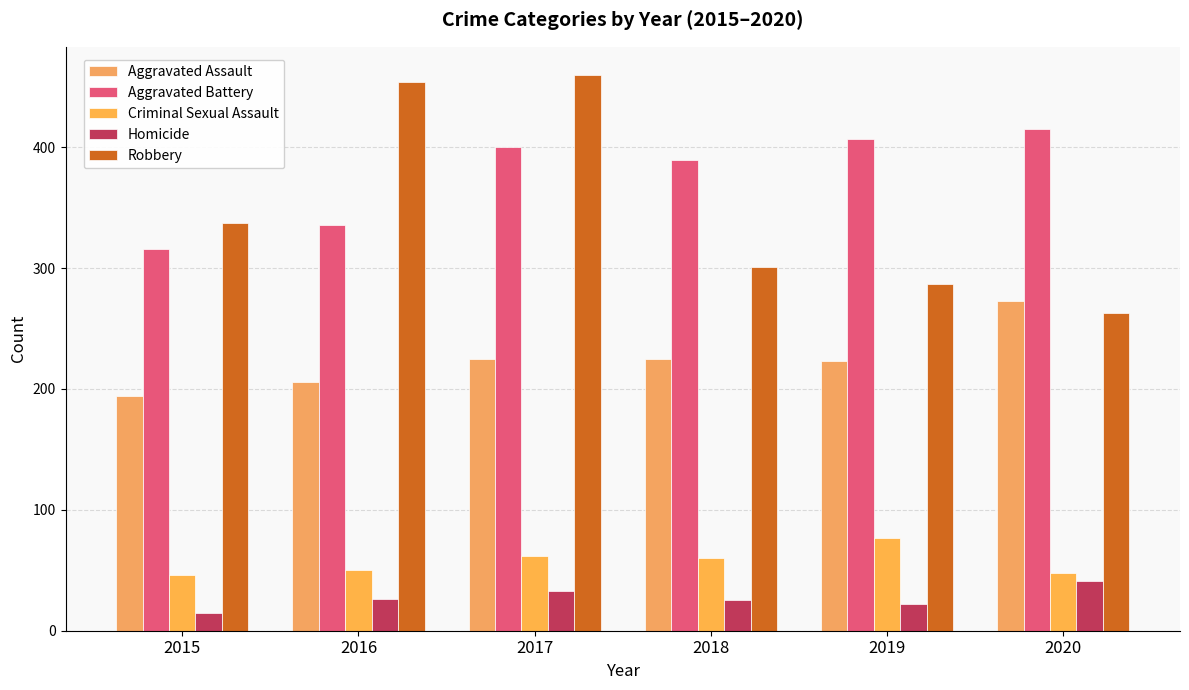

Is the value of Aggravated Battery at 2016 greater than the value of Criminal Sexual Assault at 2020?

Yes